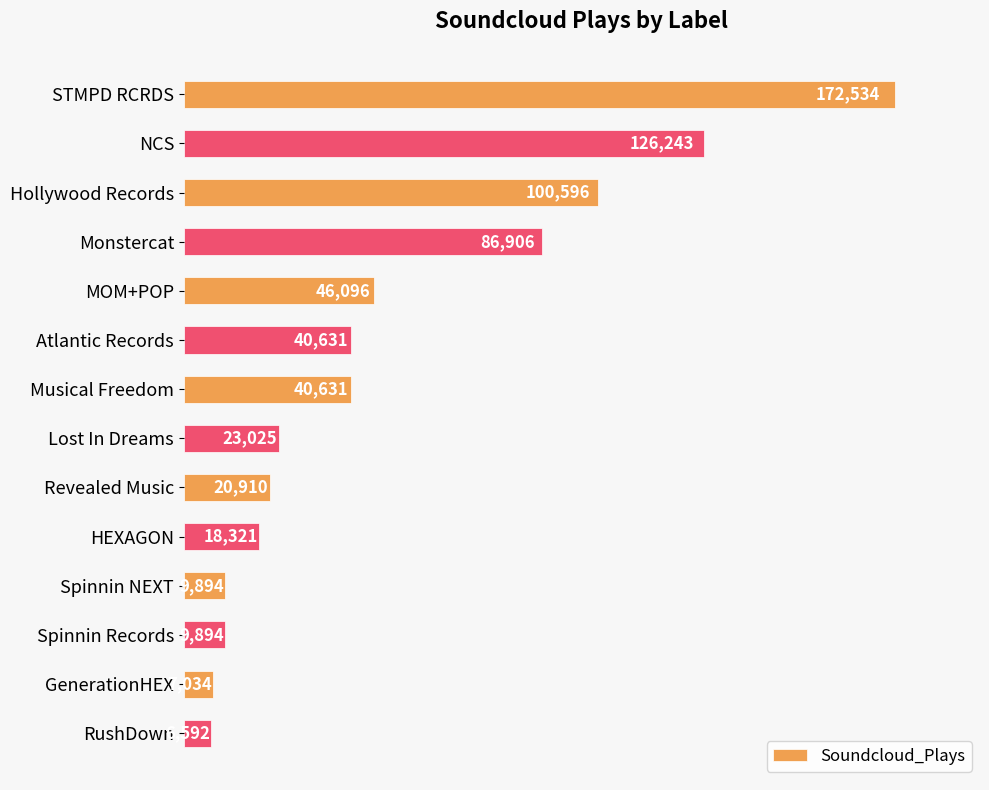

Between HEXAGON and Atlantic Records, which is larger?

Atlantic Records